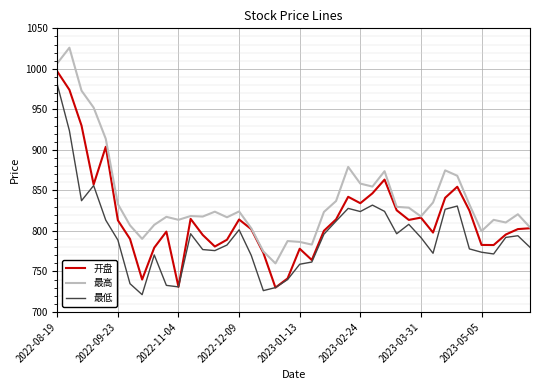

Does the chart have visible grid lines?

Yes